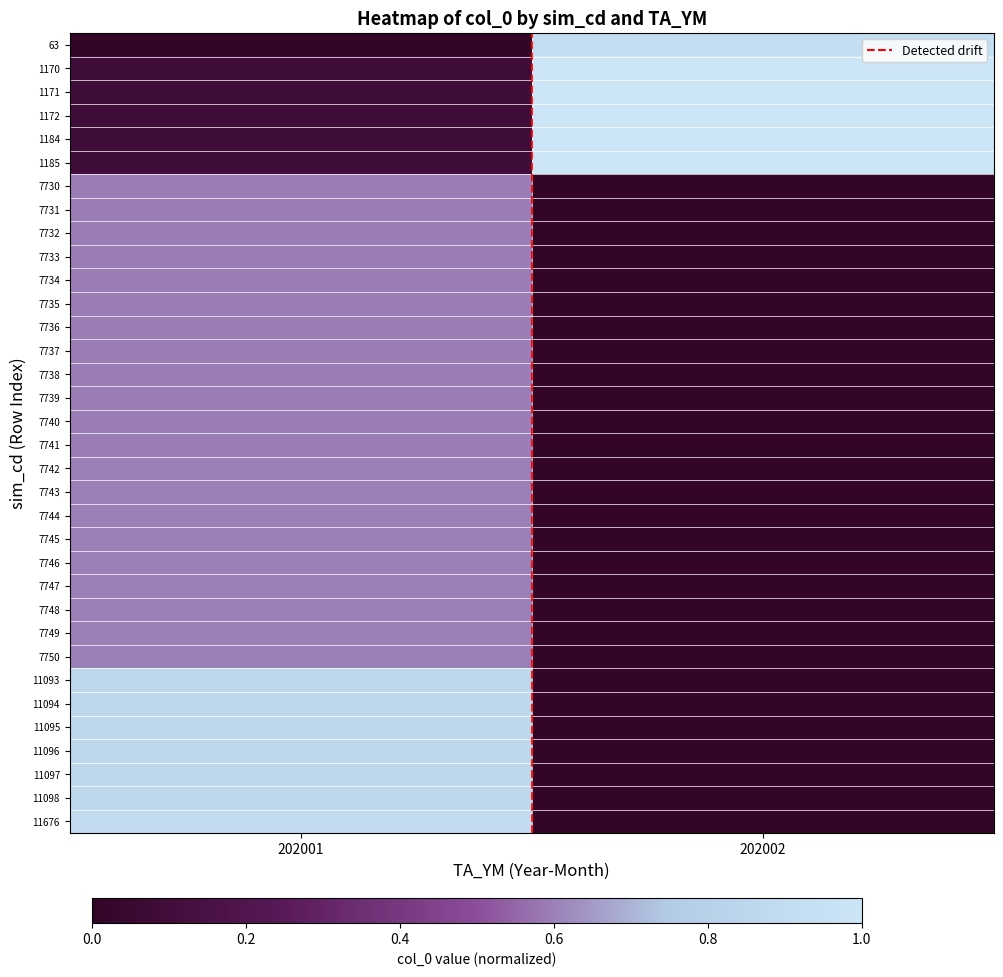

Count the number of categories in the chart.

2